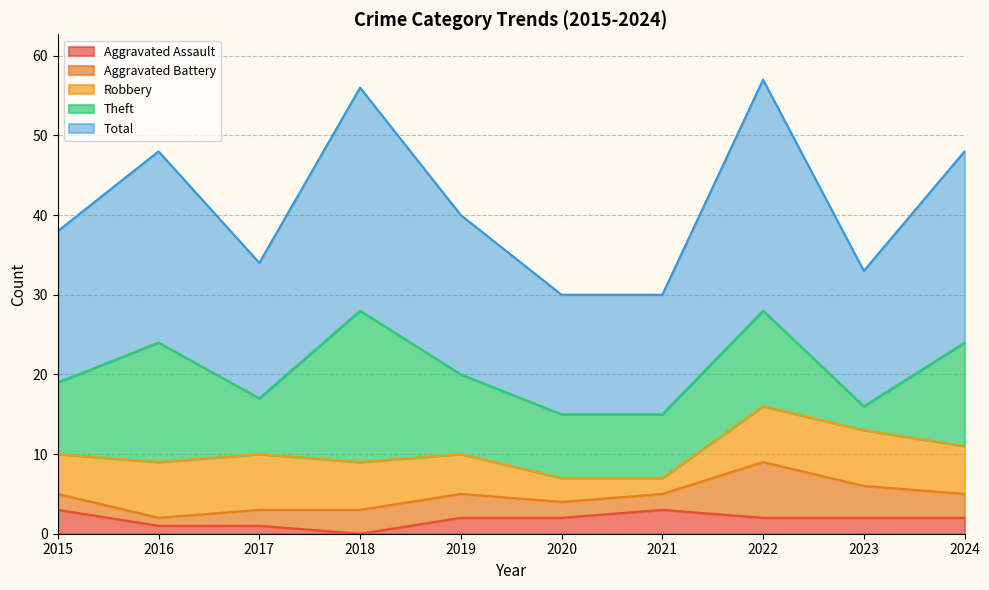

At which label does Theft first exceed 10?

2016